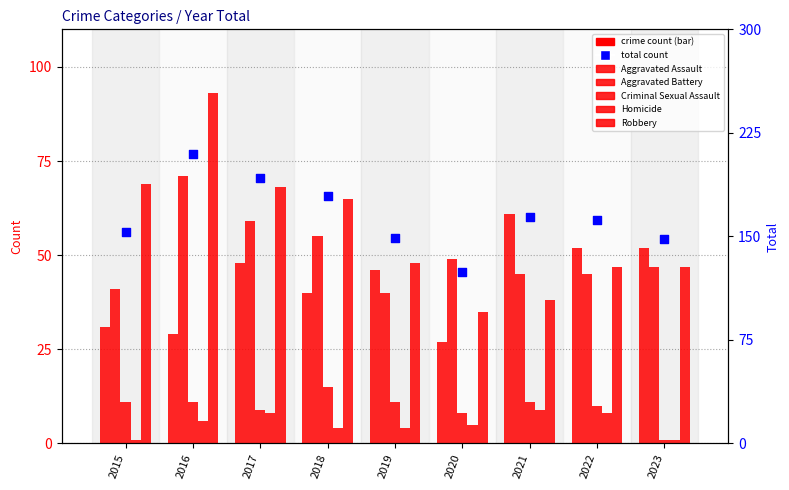

What is the total value across all series at 2022?

324